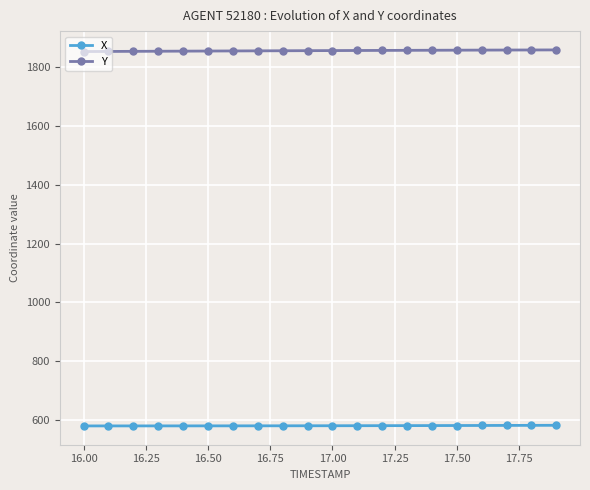

At how many categories does at least one series exceed 1367?

20